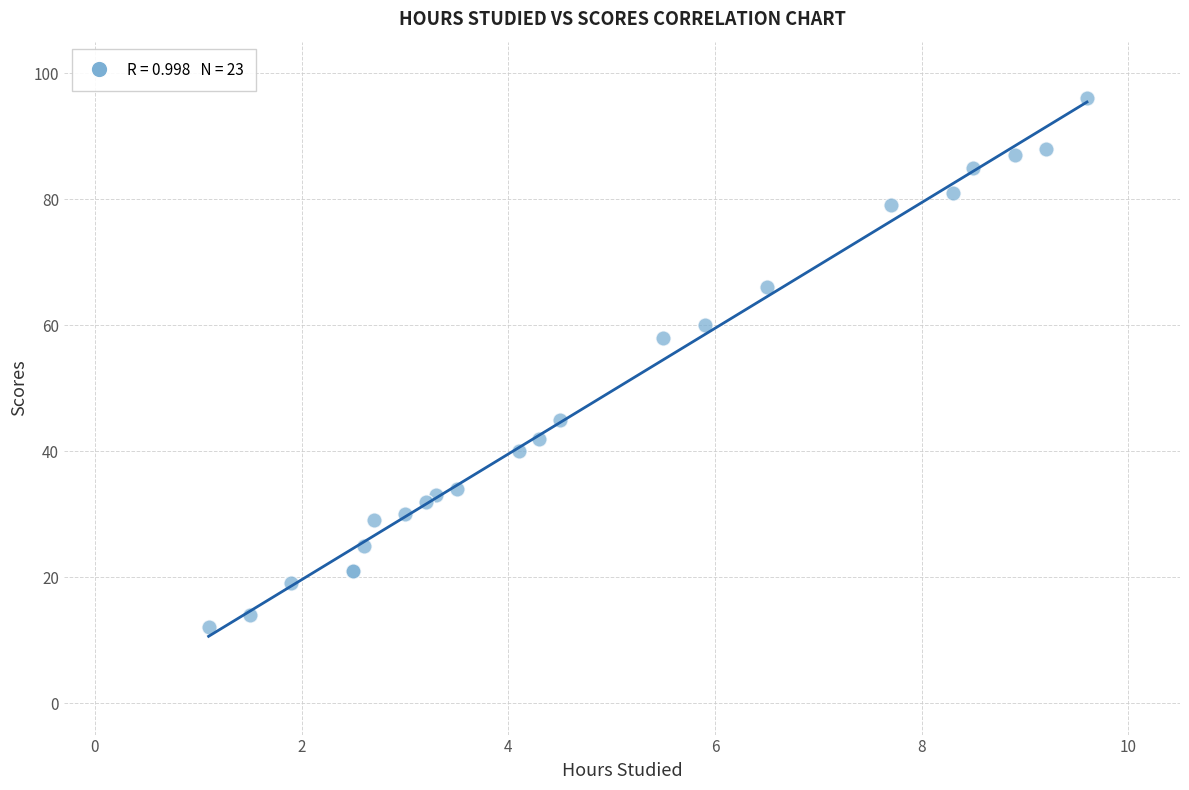

What Y value in the scatter plot is closest to 54?

58